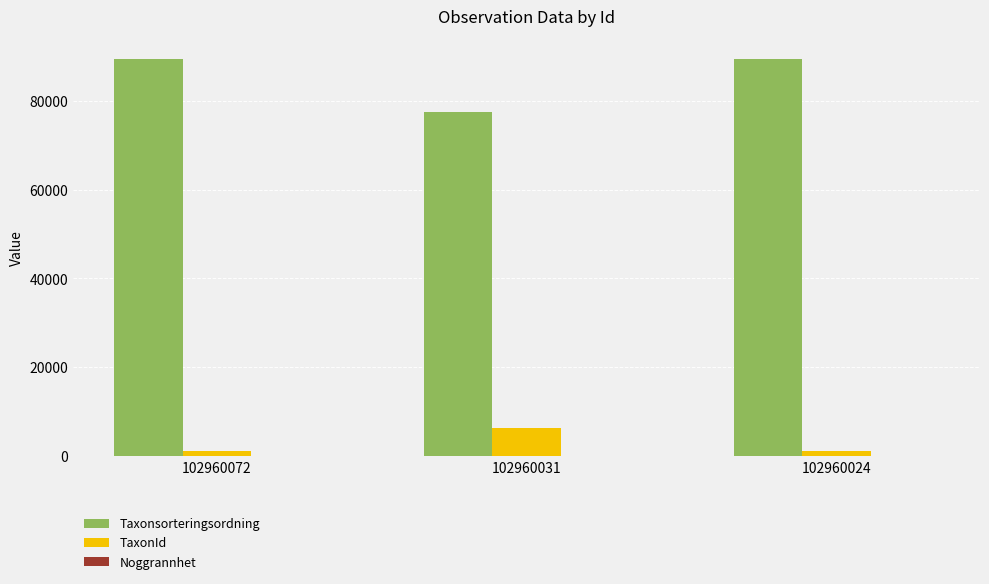

What is the maximum value shown in the chart?

89392